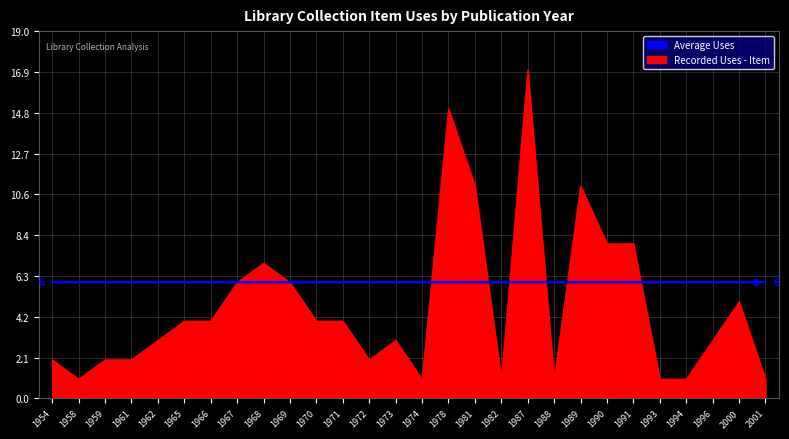

What is the approximate value of Average Uses at 1982?

6